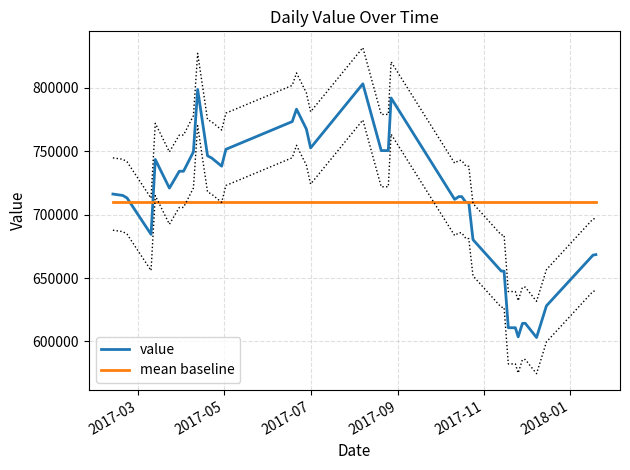

How many lines are shown in the chart?

2